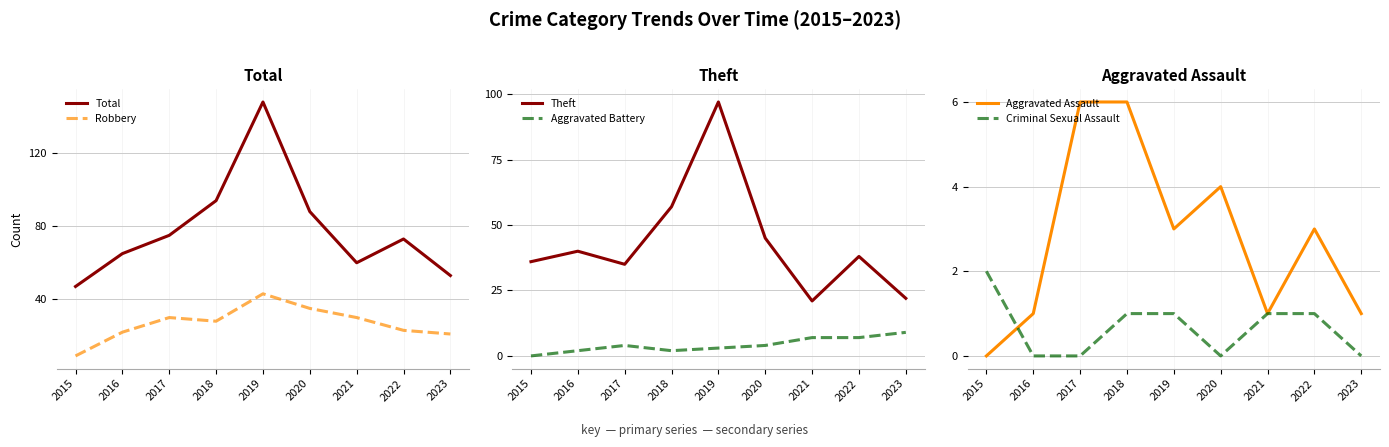

How many lines are shown in the chart?

6